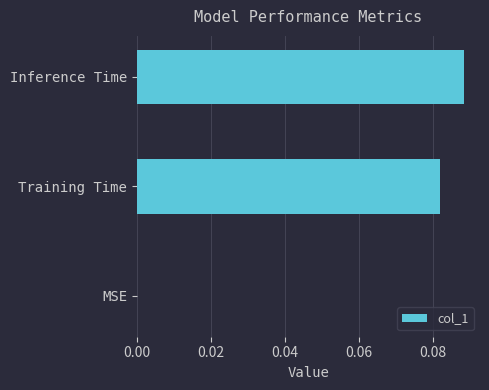

Does the chart contain stacked bars?

No